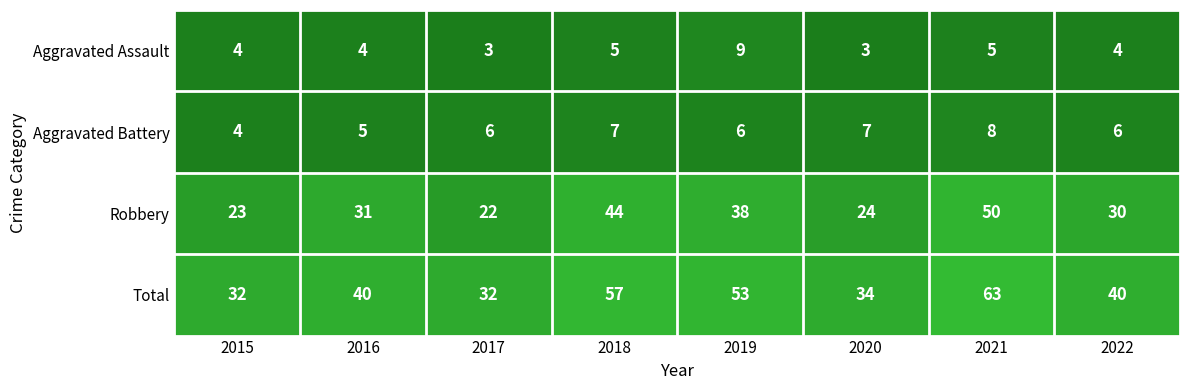

How many categories are shown in the chart?

8